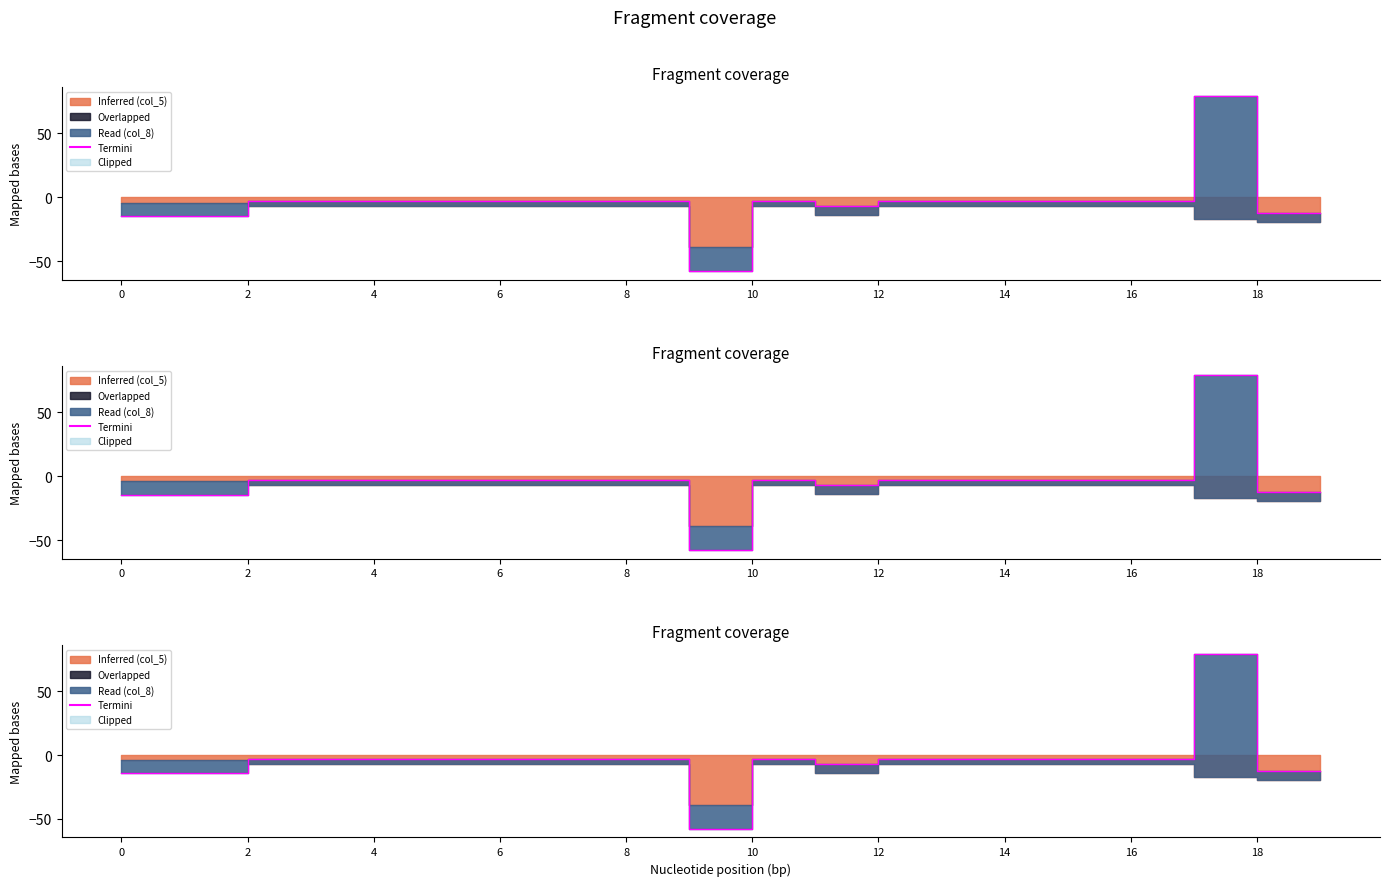

What is the sum of the values at 18 and 10?

-15.4